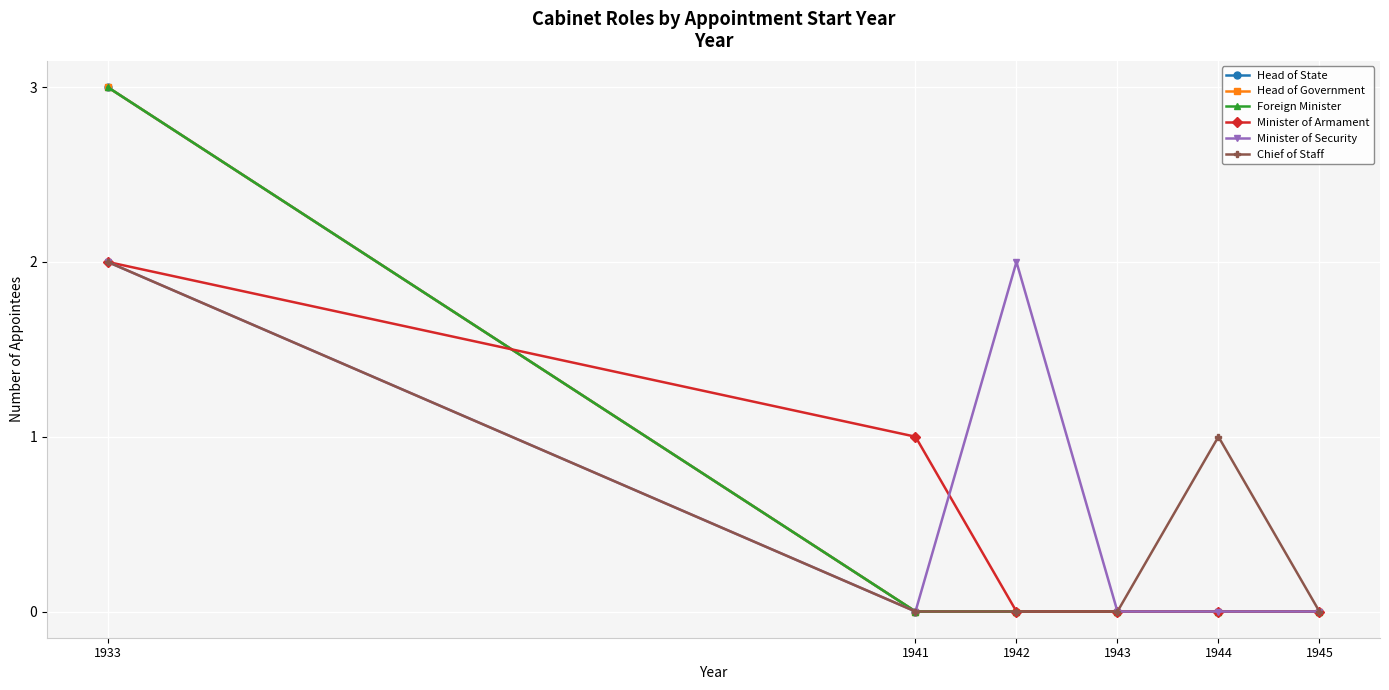

Between 1942 and 1944, which series saw the biggest shift?

Minister of Security